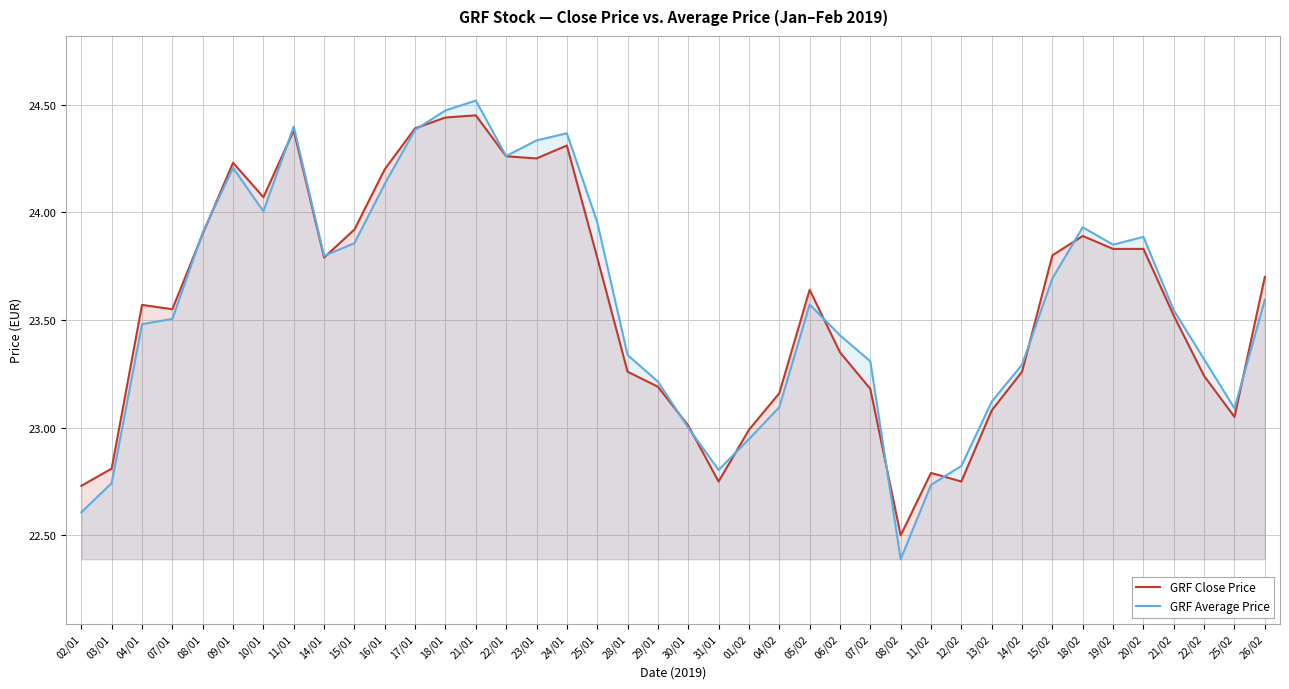

True or false: GRF Close Price has a value of 6.4 at 22/01.

False